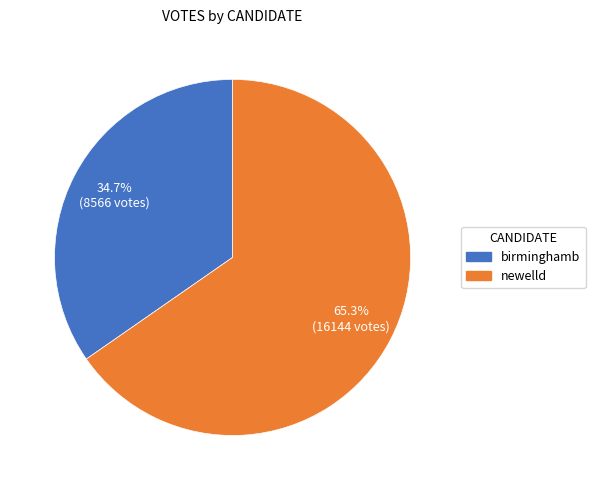

Is there a majority slice in this chart?

Yes